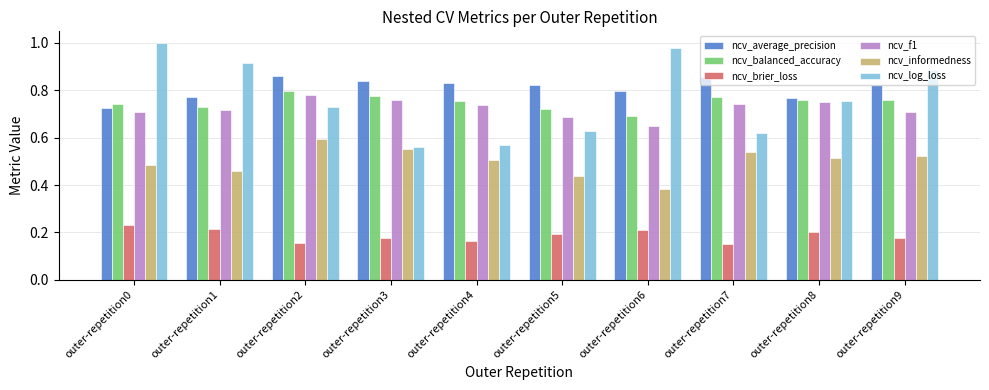

Is the value of ncv_informedness at outer-repetition3 greater than the value of ncv_balanced_accuracy at outer-repetition6?

No